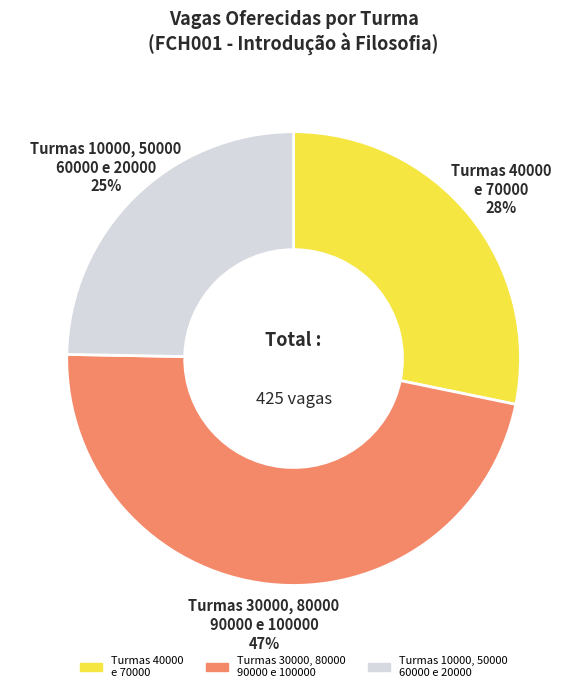

To the nearest percent, what is the difference between the largest and smallest slice percentages?

22%